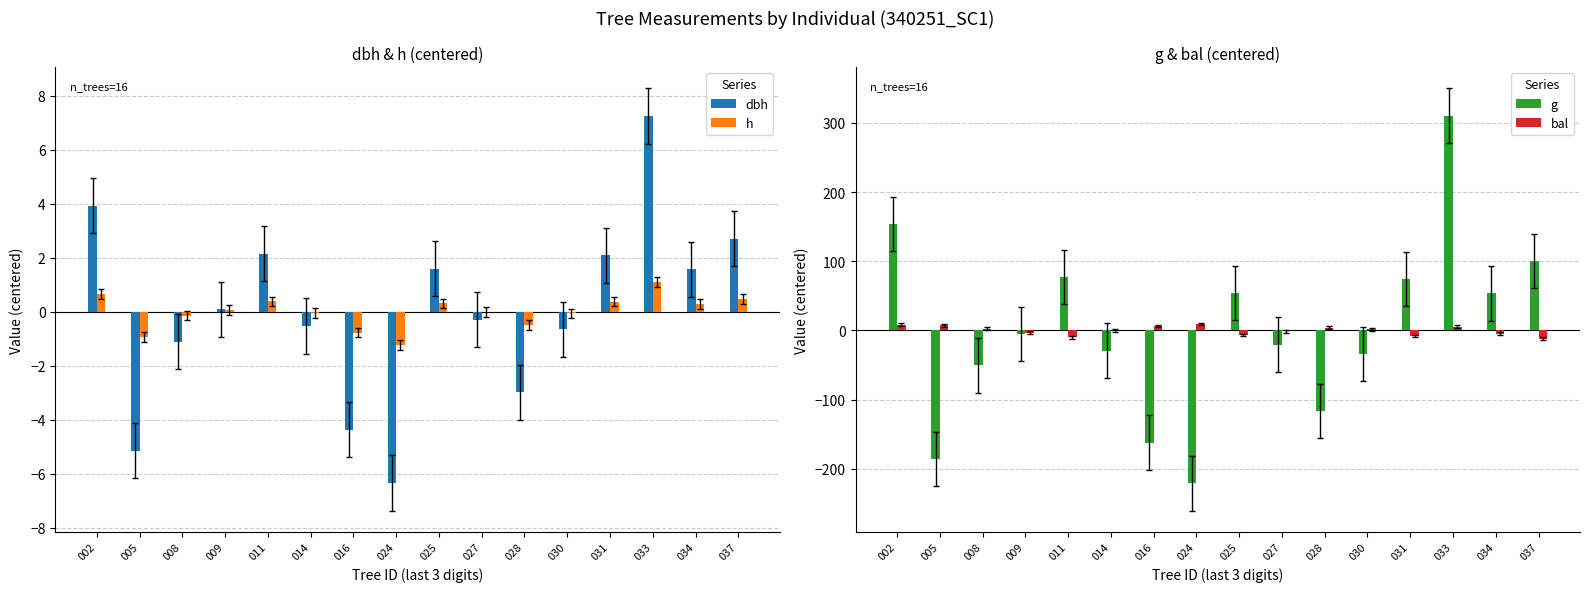

Is it true that bal equals -14.1 at 011?

False